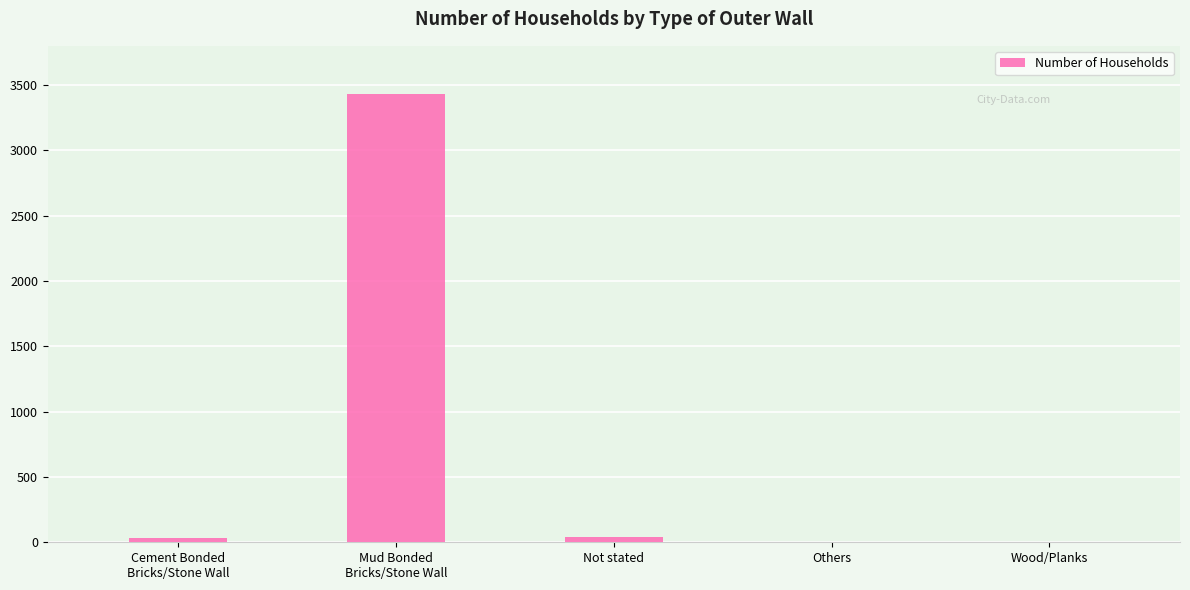

What is the maximum value shown in the chart?

3431